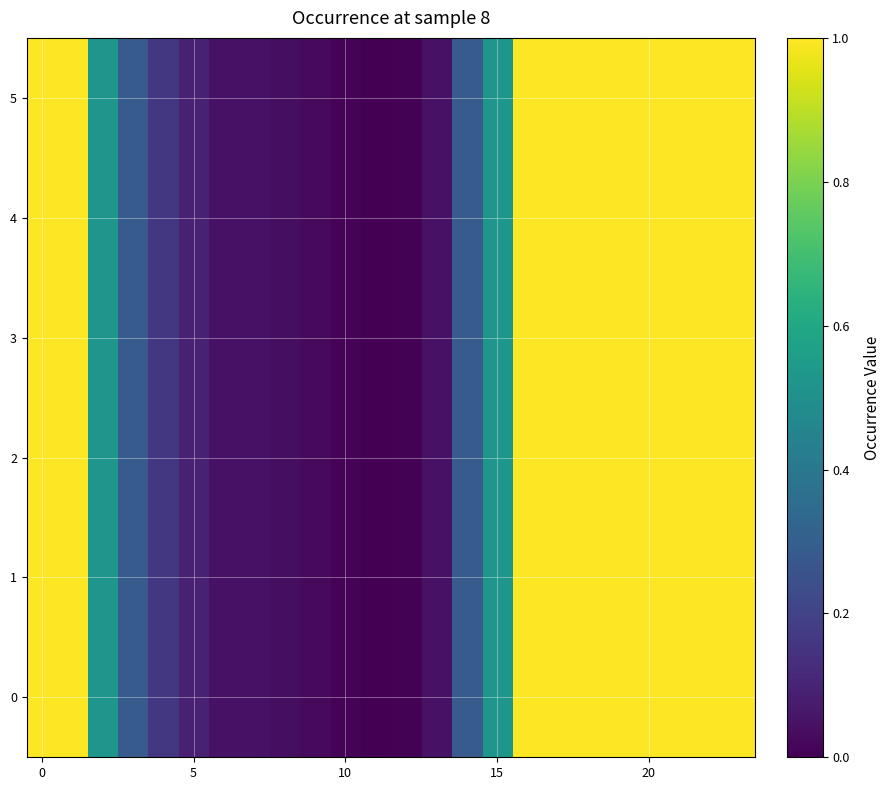

Reading left to right, list all the values displayed in this chart.

0: 1.0	1.0	0.5	0.3	0.2	0.1	0.0	0.0	0.0	0.0	0.0	0.0	0.0	0.0	0.3	0.5	1.0	1.0	1.0	1.0	1.0	1.0	1.0	1.0
1: 1.0	1.0	0.5	0.3	0.2	0.1	0.0	0.0	0.0	0.0	0.0	0.0	0.0	0.0	0.3	0.5	1.0	1.0	1.0	1.0	1.0	1.0	1.0	1.0
2: 1.0	1.0	0.5	0.3	0.2	0.1	0.0	0.0	0.0	0.0	0.0	0.0	0.0	0.0	0.3	0.5	1.0	1.0	1.0	1.0	1.0	1.0	1.0	1.0
3: 1.0	1.0	0.5	0.3	0.2	0.1	0.0	0.0	0.0	0.0	0.0	0.0	0.0	0.0	0.3	0.5	1.0	1.0	1.0	1.0	1.0	1.0	1.0	1.0
4: 1.0	1.0	0.5	0.3	0.2	0.1	0.0	0.0	0.0	0.0	0.0	0.0	0.0	0.0	0.3	0.5	1.0	1.0	1.0	1.0	1.0	1.0	1.0	1.0
5: 1.0	1.0	0.5	0.3	0.2	0.1	0.0	0.0	0.0	0.0	0.0	0.0	0.0	0.0	0.3	0.5	1.0	1.0	1.0	1.0	1.0	1.0	1.0	1.0